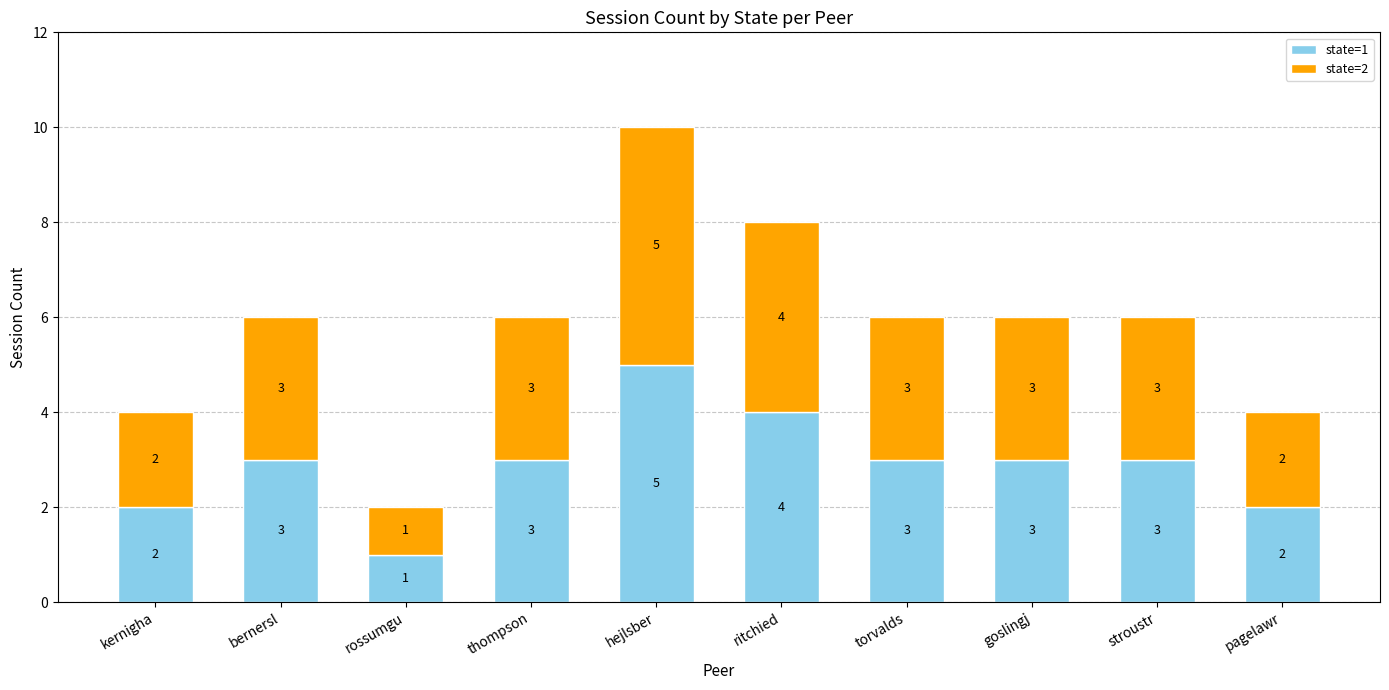

How many distinct data groups are displayed?

2